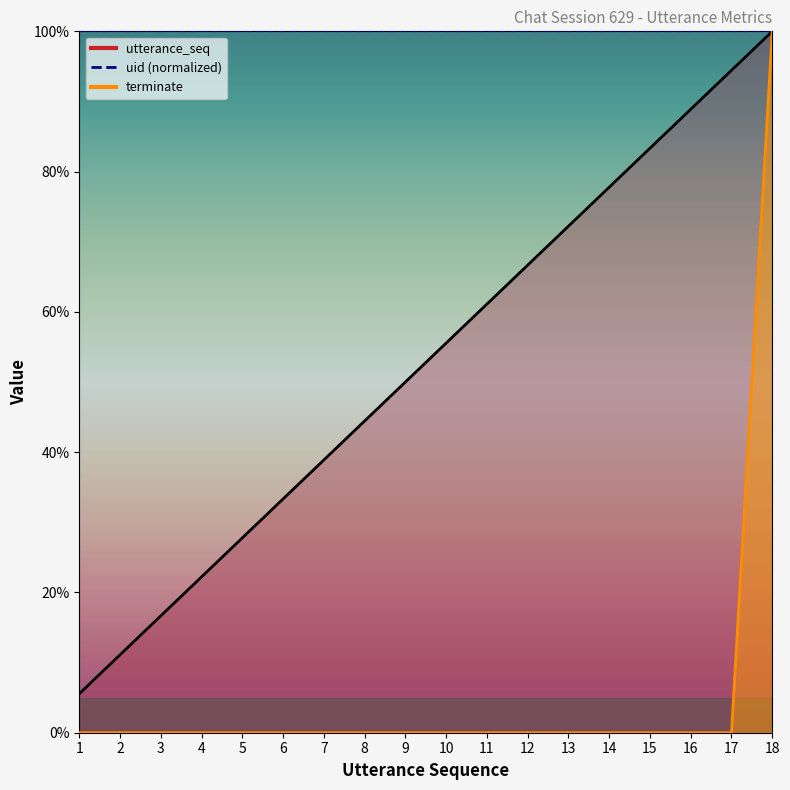

Between 2 and 7, which is larger?

7